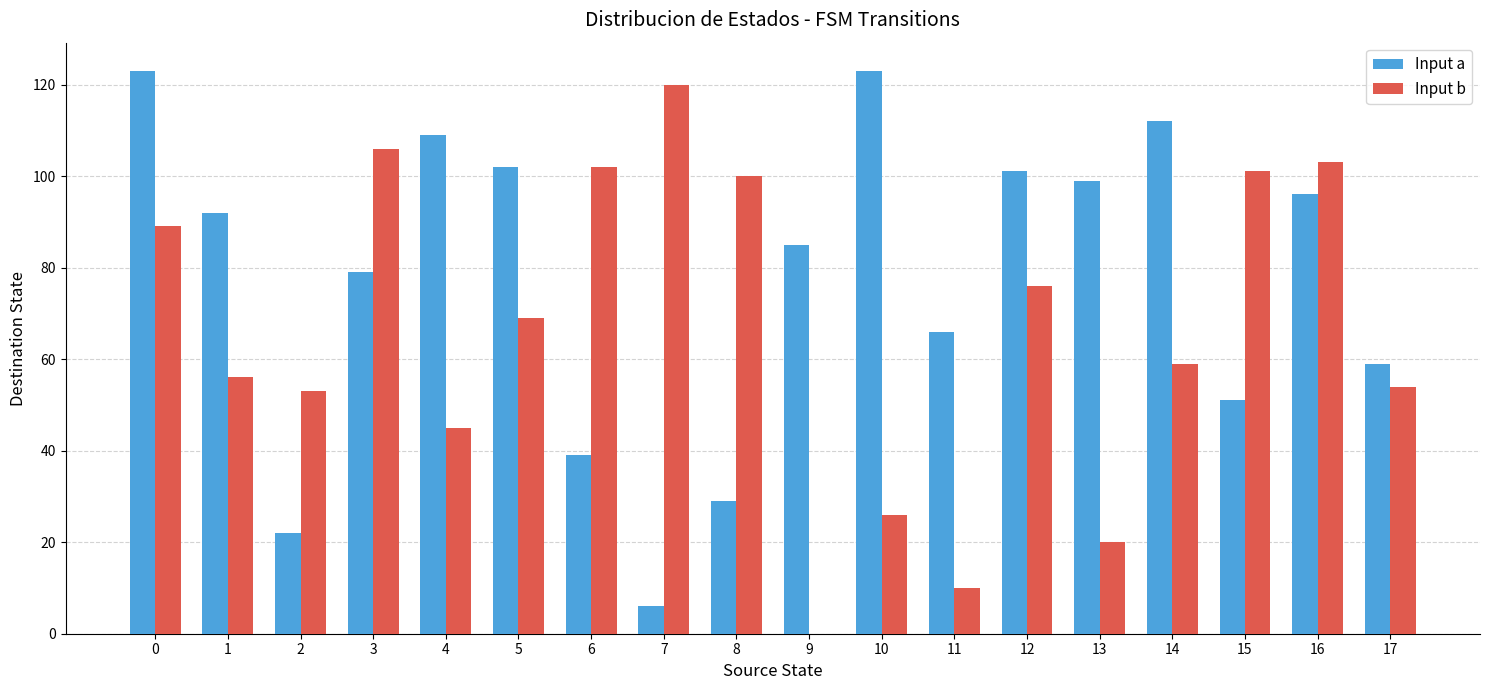

Is it true that Input a equals 79 at 3?

True